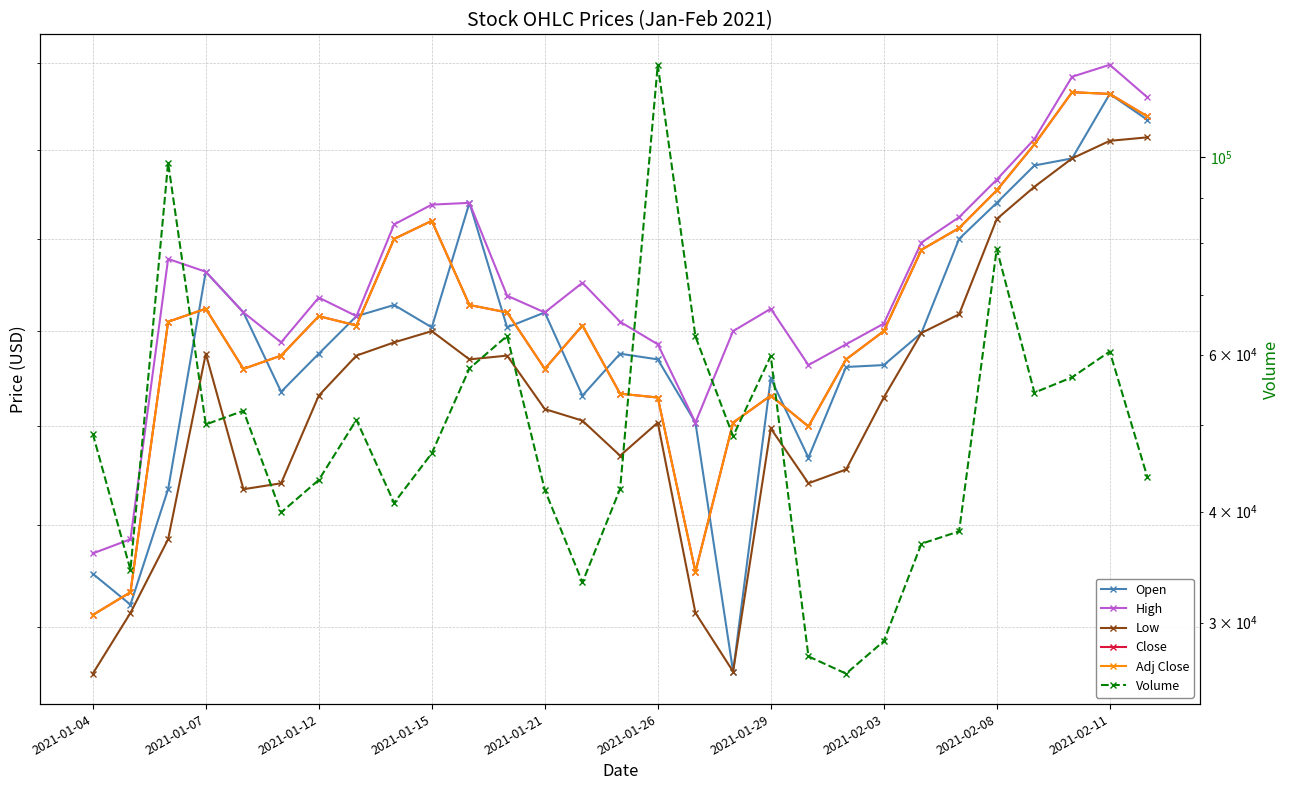

What position from the right is 20?

9